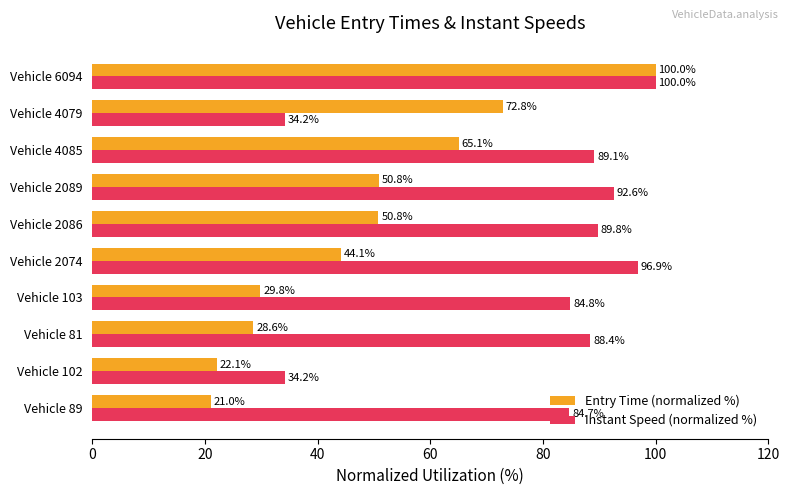

The Instant Speed (normalized %) series shows 84.7 at Vehicle 89. True or false?

True